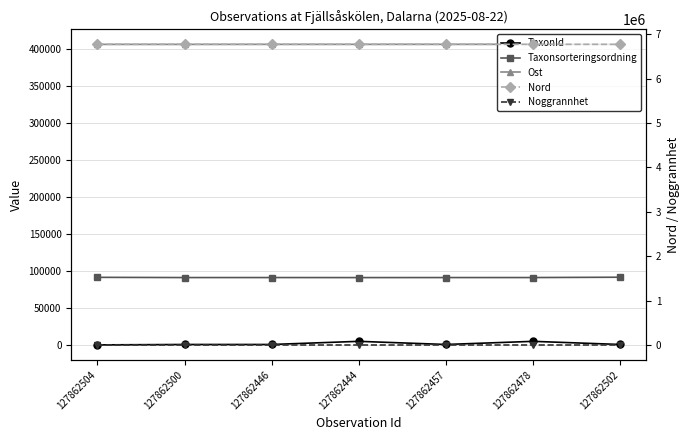

Rank the categories by Ost value from lowest to highest.

127862504, 127862500, 127862502, 127862446, 127862444, 127862457, 127862478